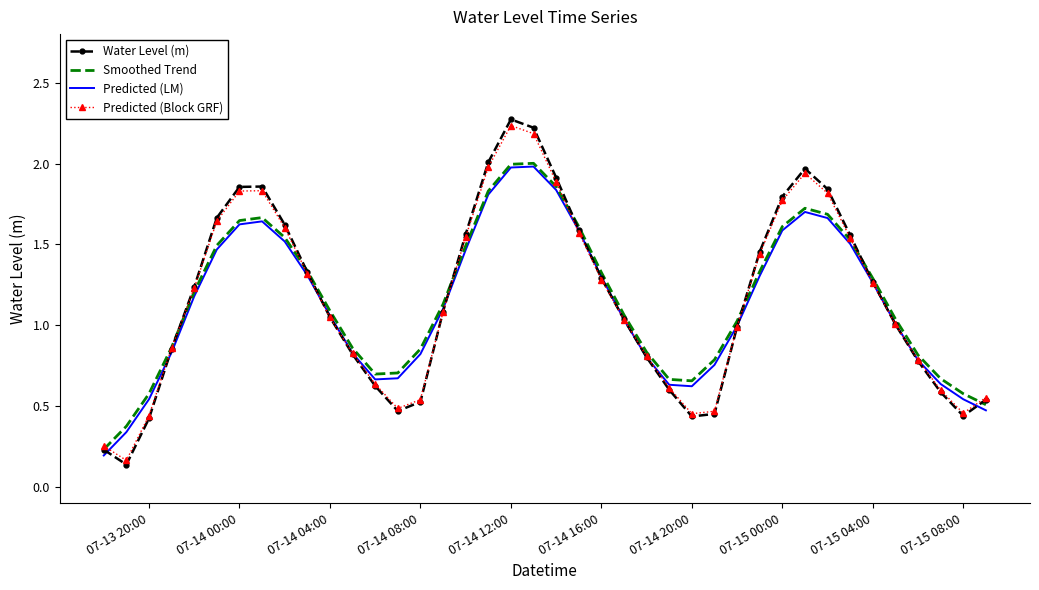

What is the maximum value shown in the chart?

2.3